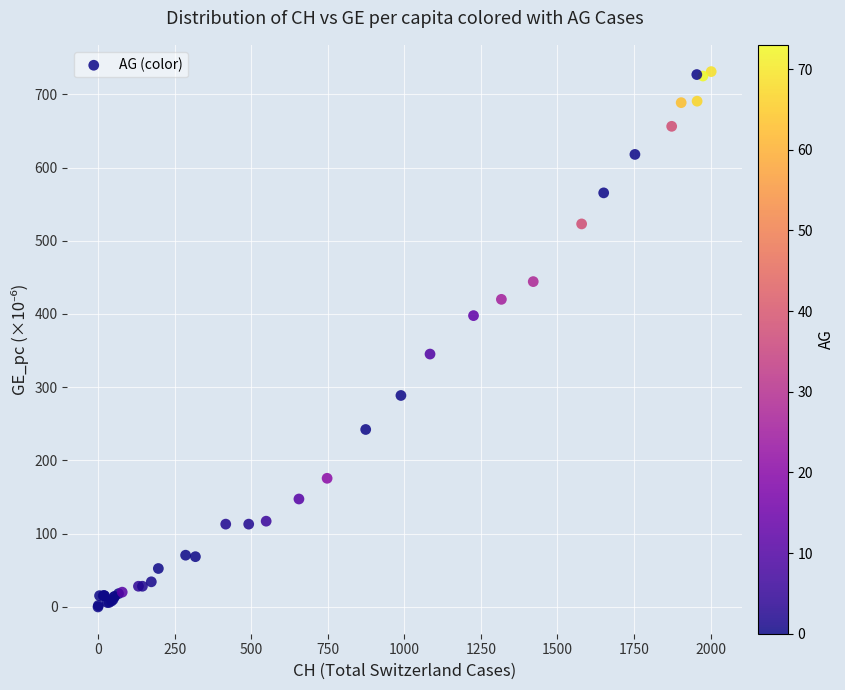

What Y value in the scatter plot is closest to 365?

345.3